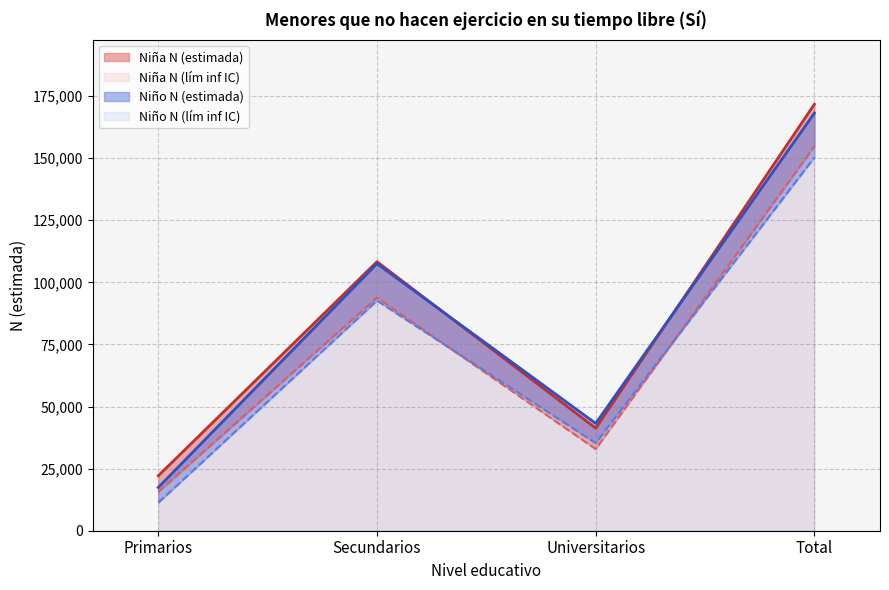

The value of Niña N (lím inf IC) at Universitarios is 32871. True or false?

True